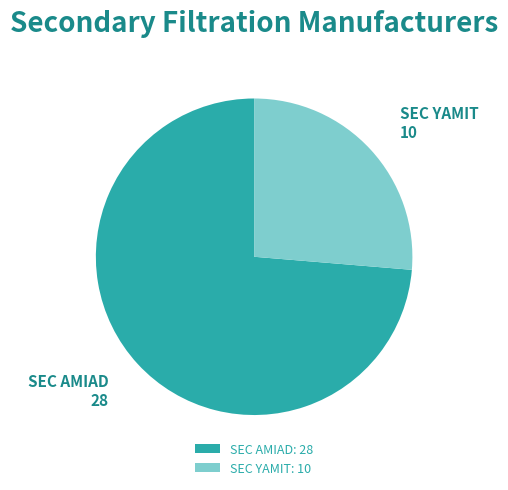

What is the largest slice in the pie chart?

SEC AMIAD